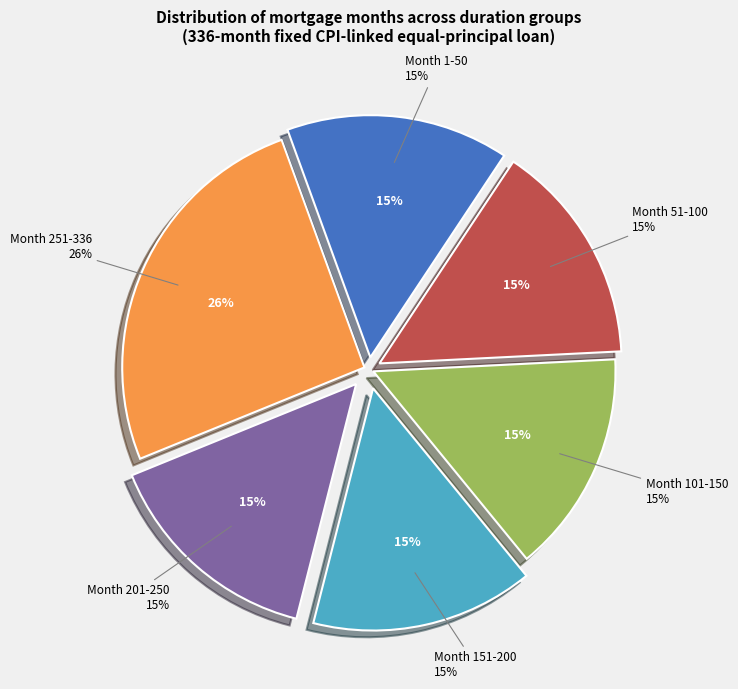

How many segments does this pie chart have?

6